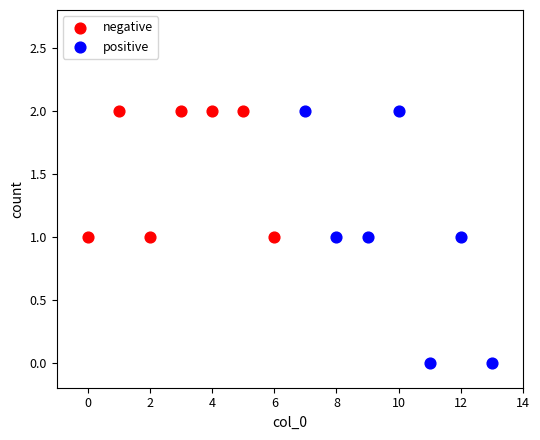

Which series contains the lowest Y value?

positive